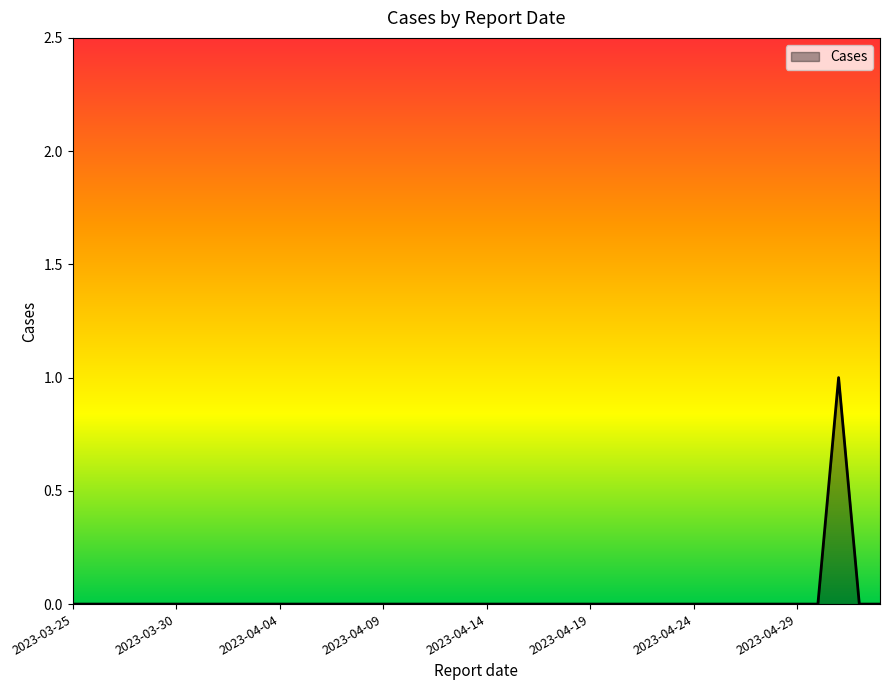

How many lines are shown in the chart?

1